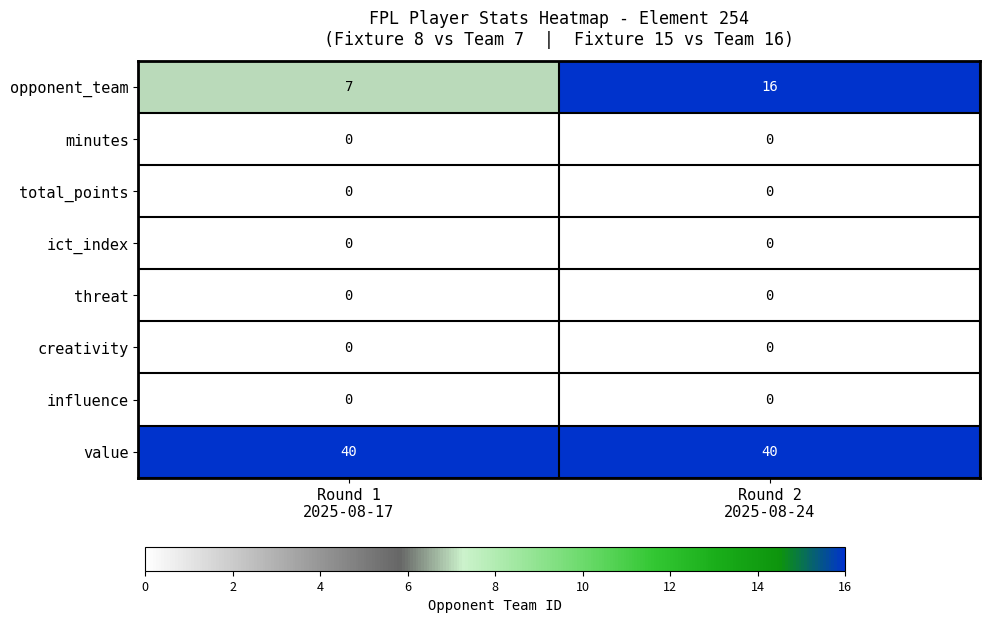

Which series has the largest total across all categories?

value